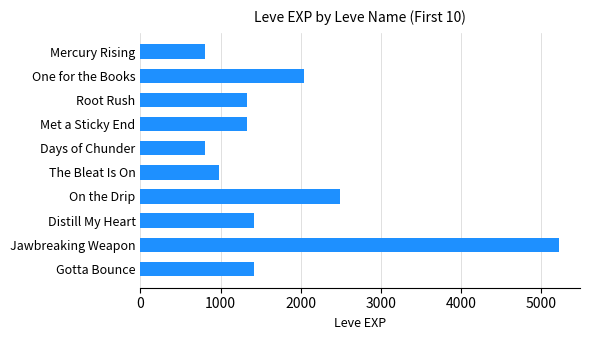

What is the label of the 9th bar from the top?

Jawbreaking Weapon